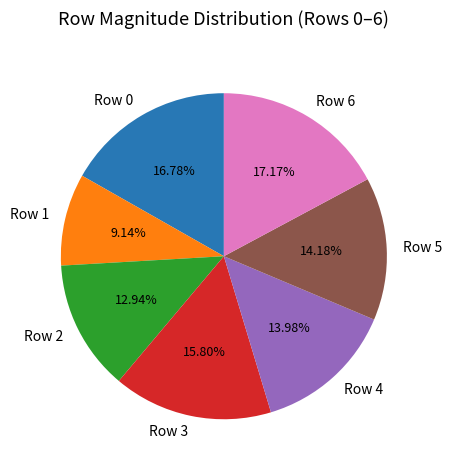

Do Row 1 and Row 6 together represent more than half of the pie?

No